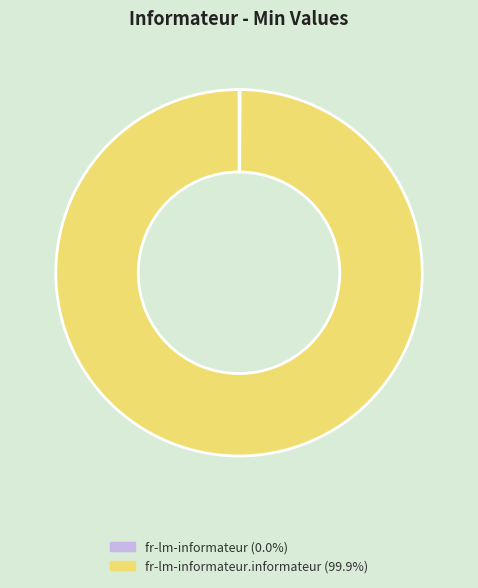

Is there any slice that represents more than half of the pie?

Yes